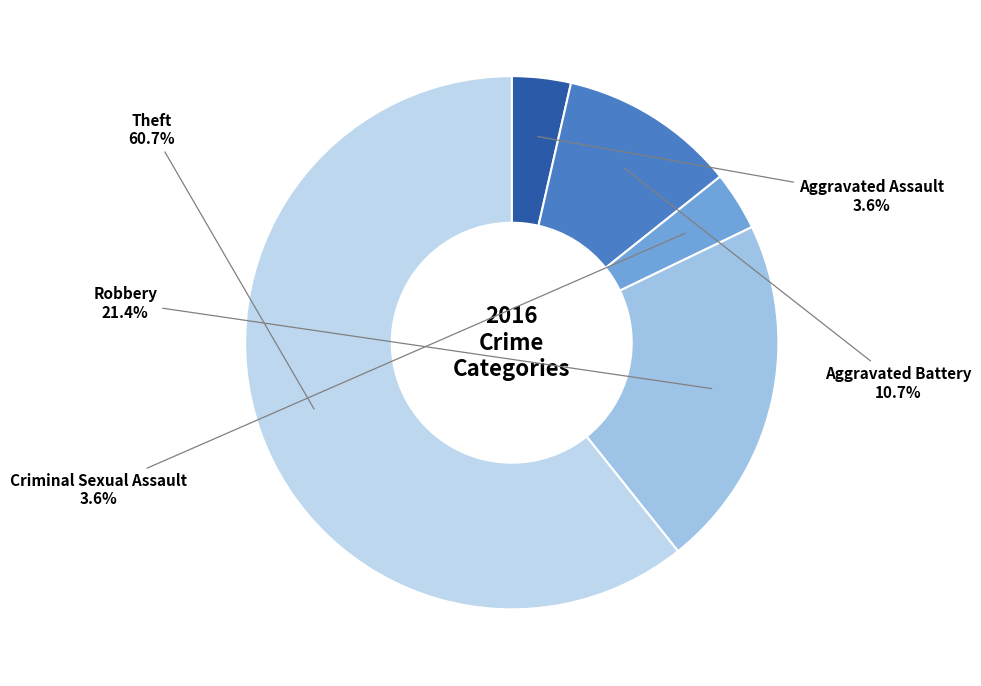

Rank the categories by value from lowest to highest.

Aggravated Assault, Criminal Sexual Assault, Aggravated Battery, Robbery, Theft